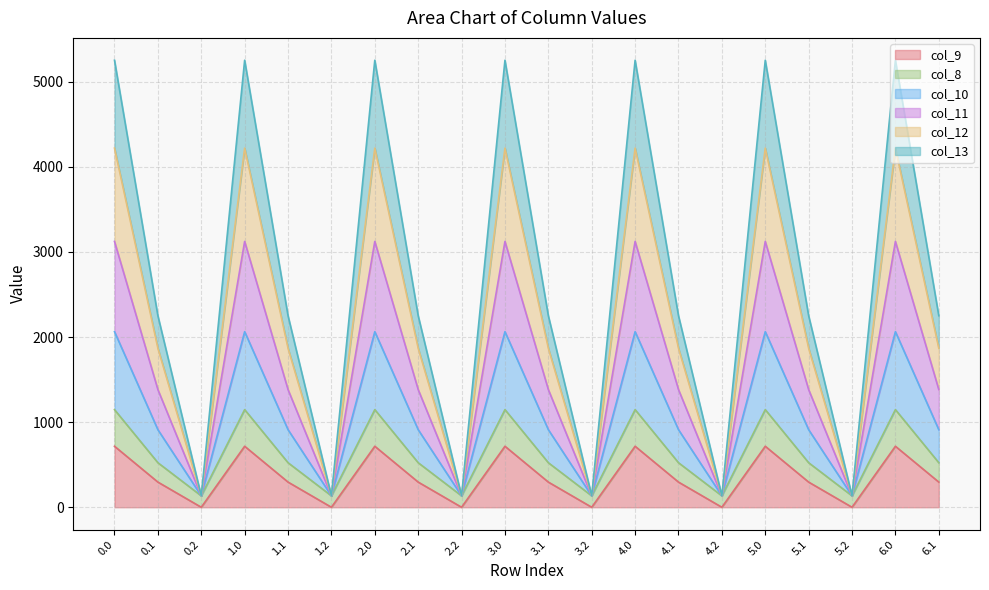

What is the total value across all series at 5.0?

5253.2